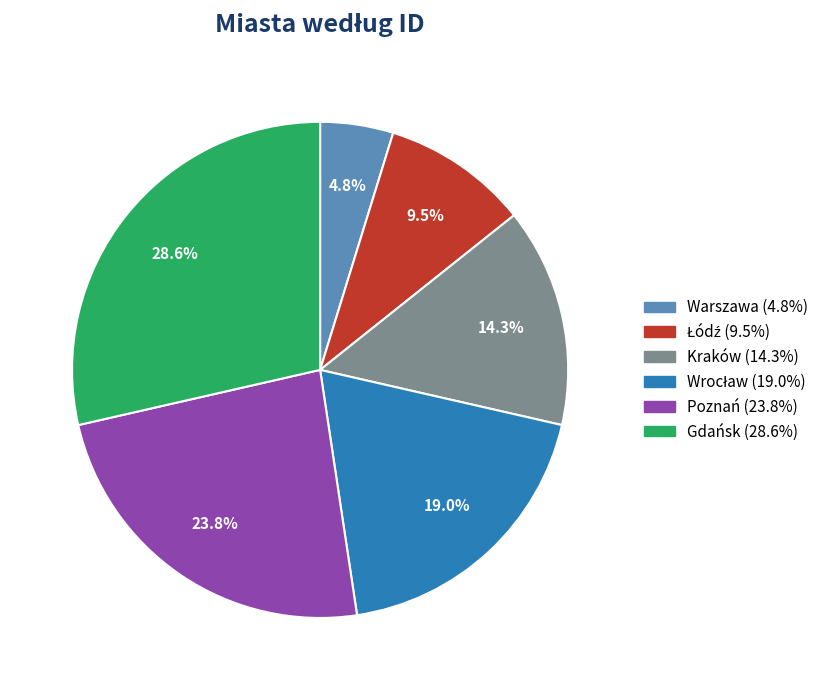

Is Gdańsk the majority of the pie?

No